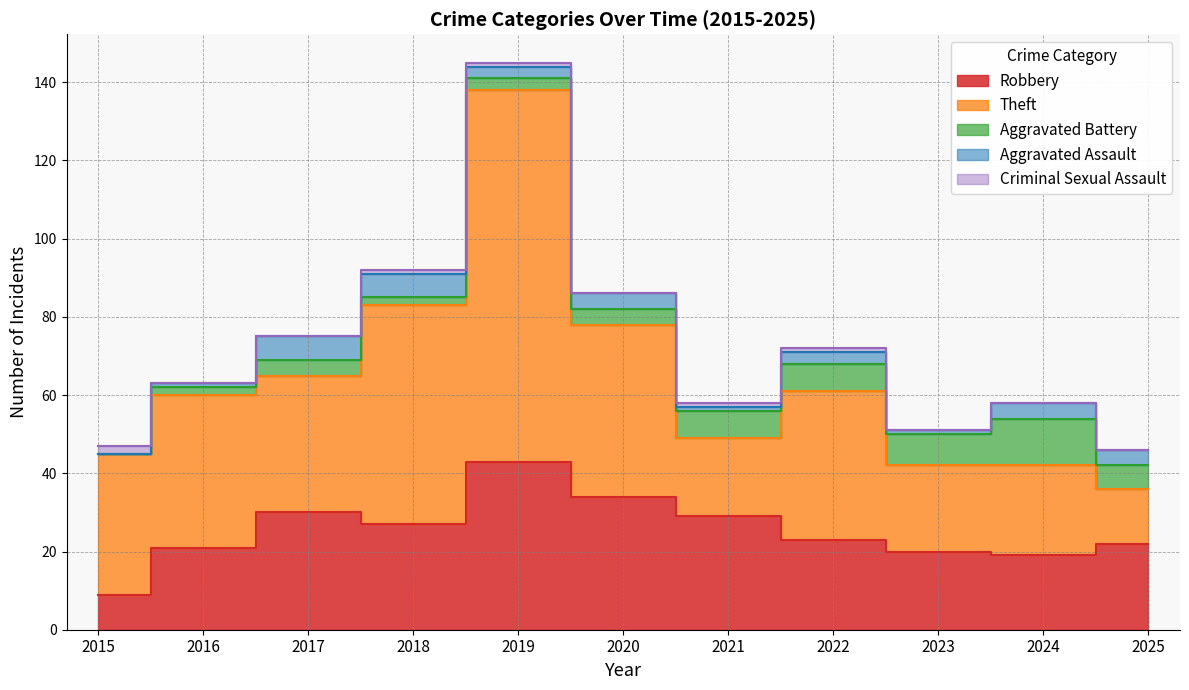

Where is Aggravated Battery nearest to the value 6?

2025